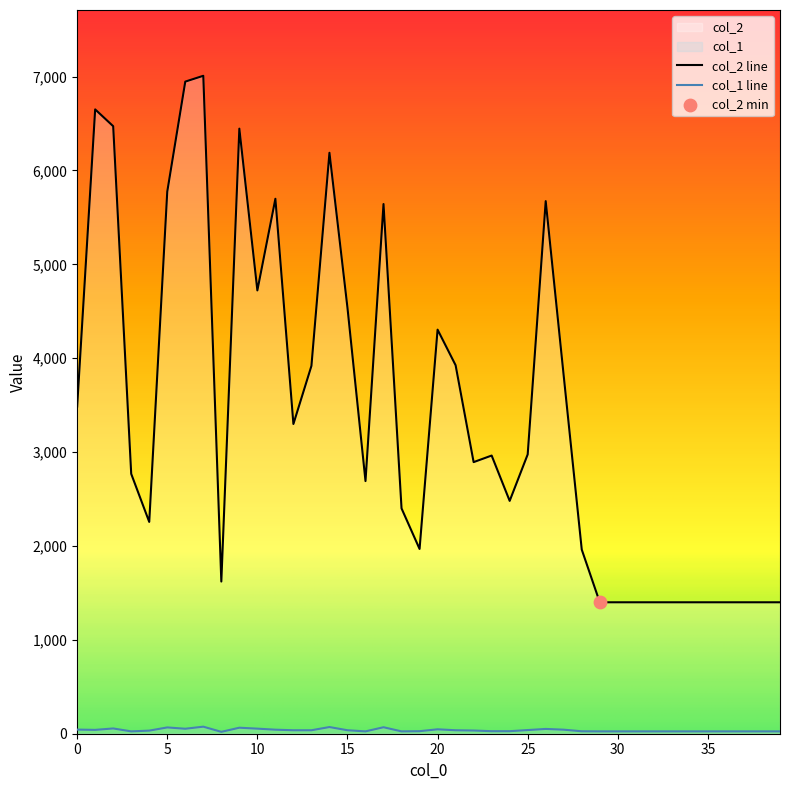

What is the total value across all series at 14?

6259